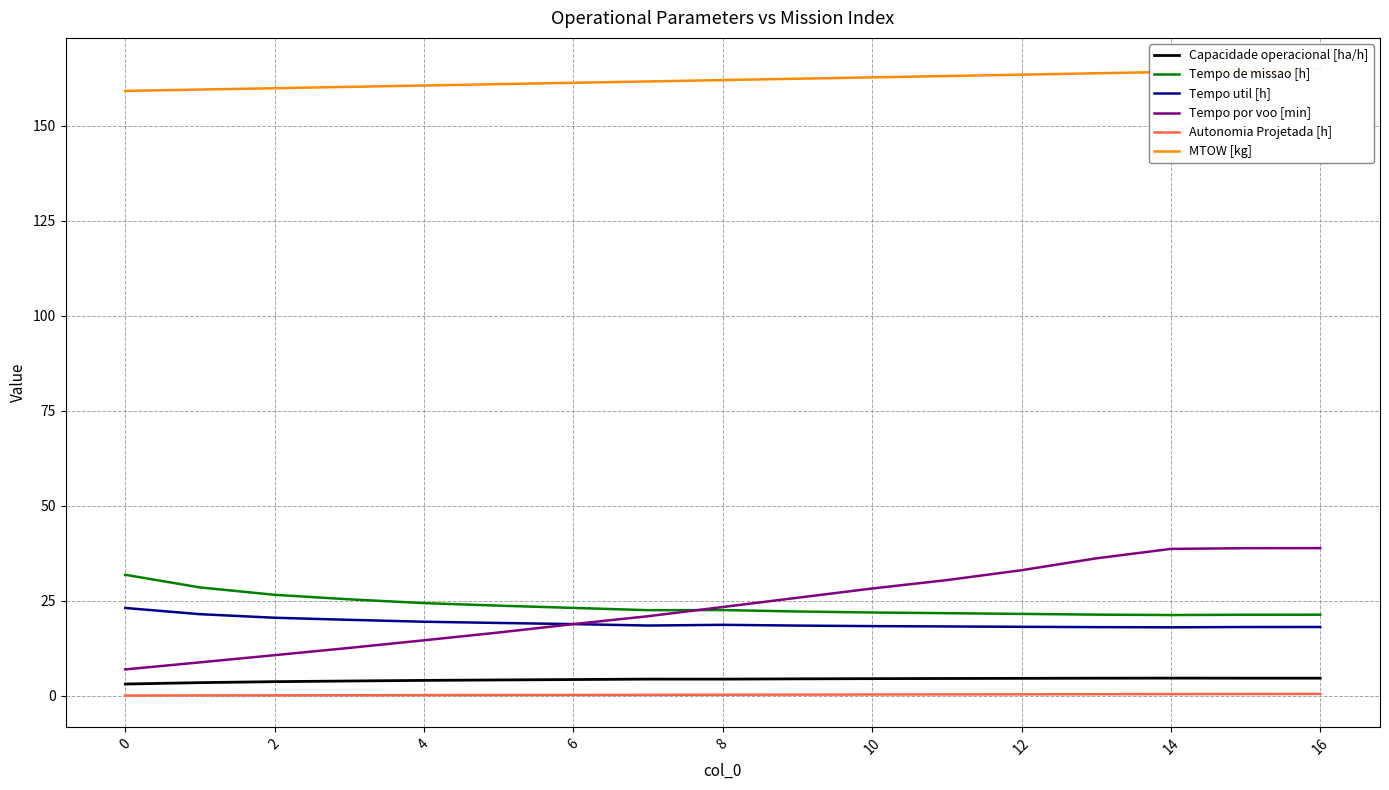

At which label does Tempo util [h] reach its peak?

0